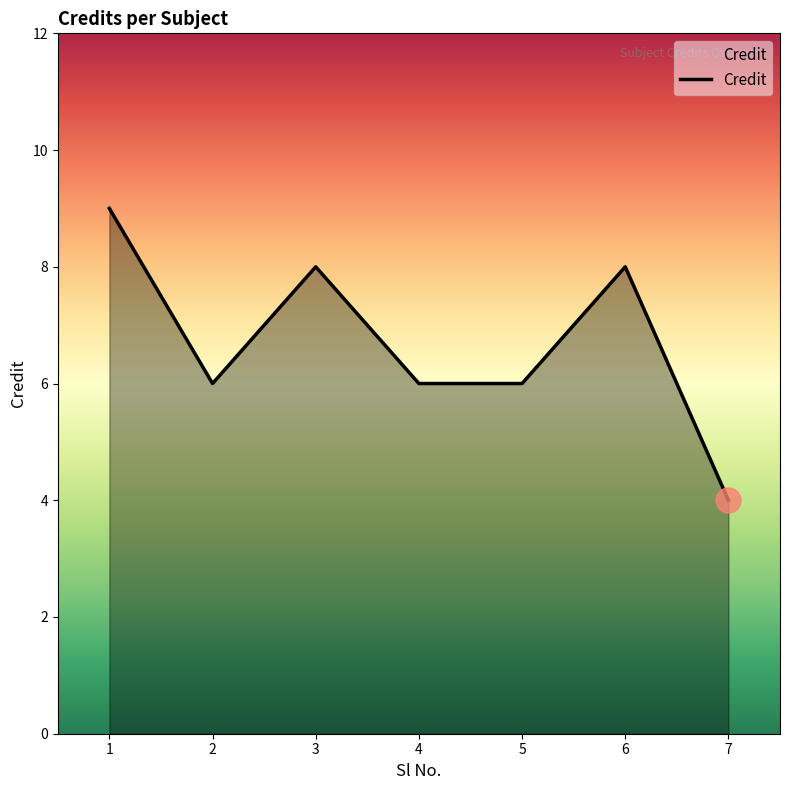

What is the change in value from 1 to 2?

-3